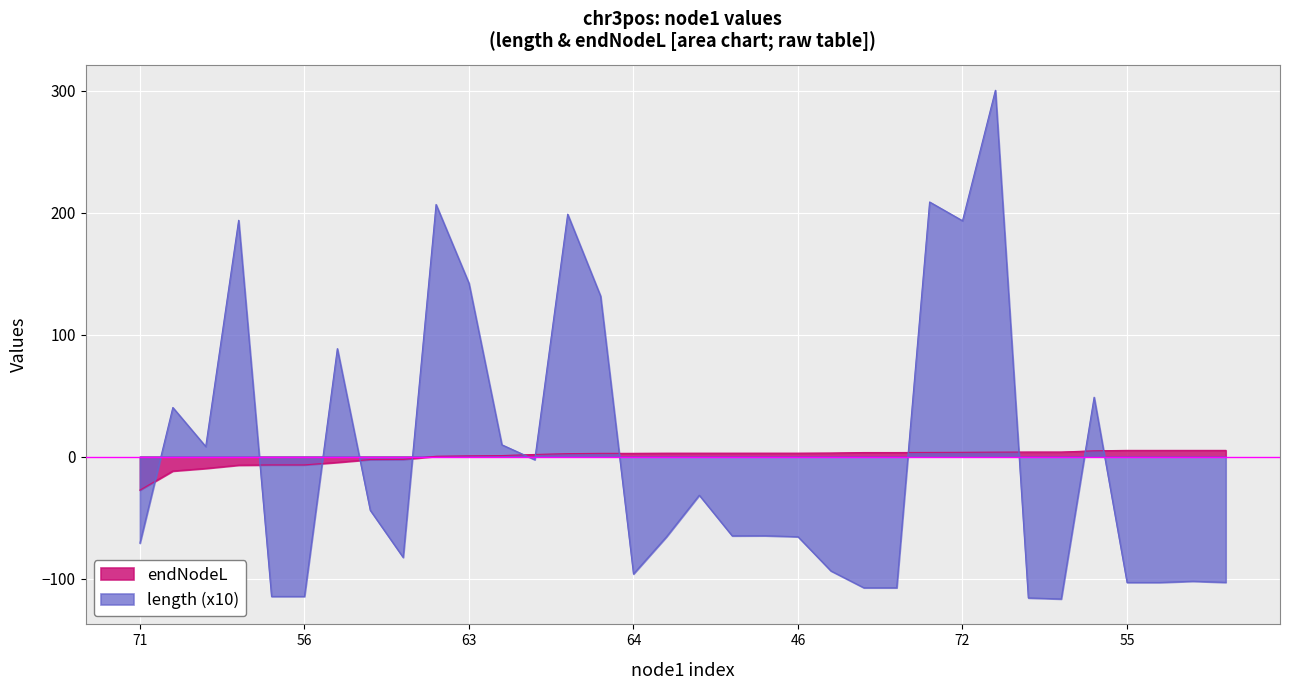

After their last crossing, which series has the higher values: length or endNodeL?

endNodeL